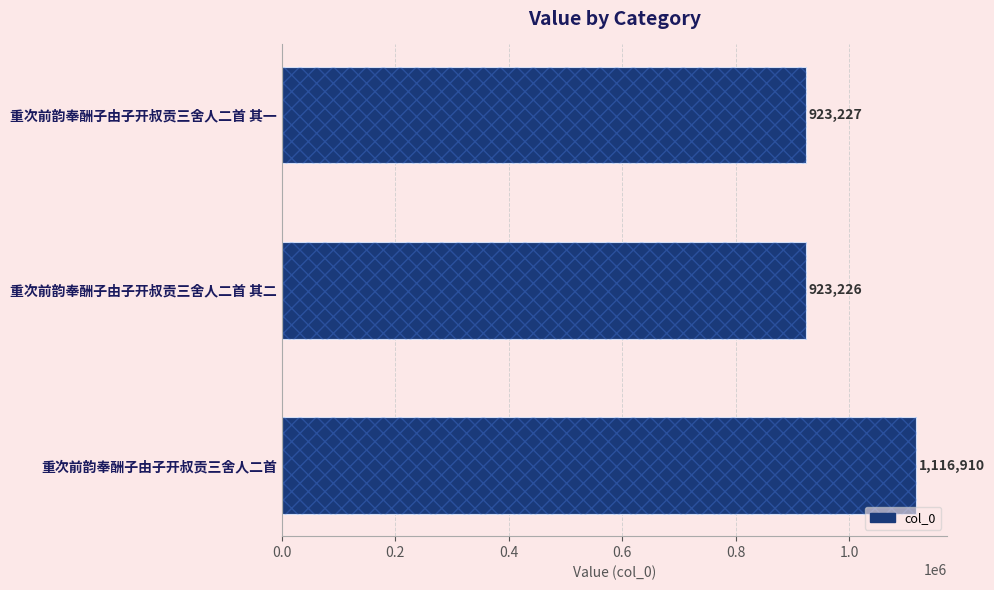

Reading right to left, what are all the values shown in this chart?

1116910	923226	923227